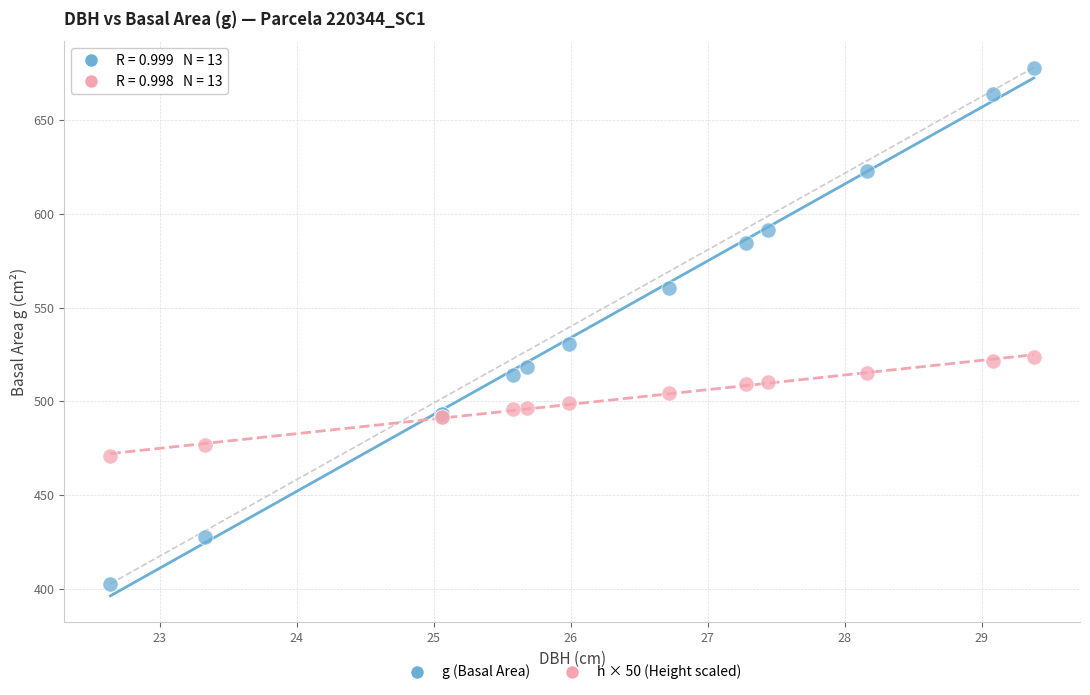

What are all the series names shown in the legend?

g (Basal Area), h × 50 (Height scaled)